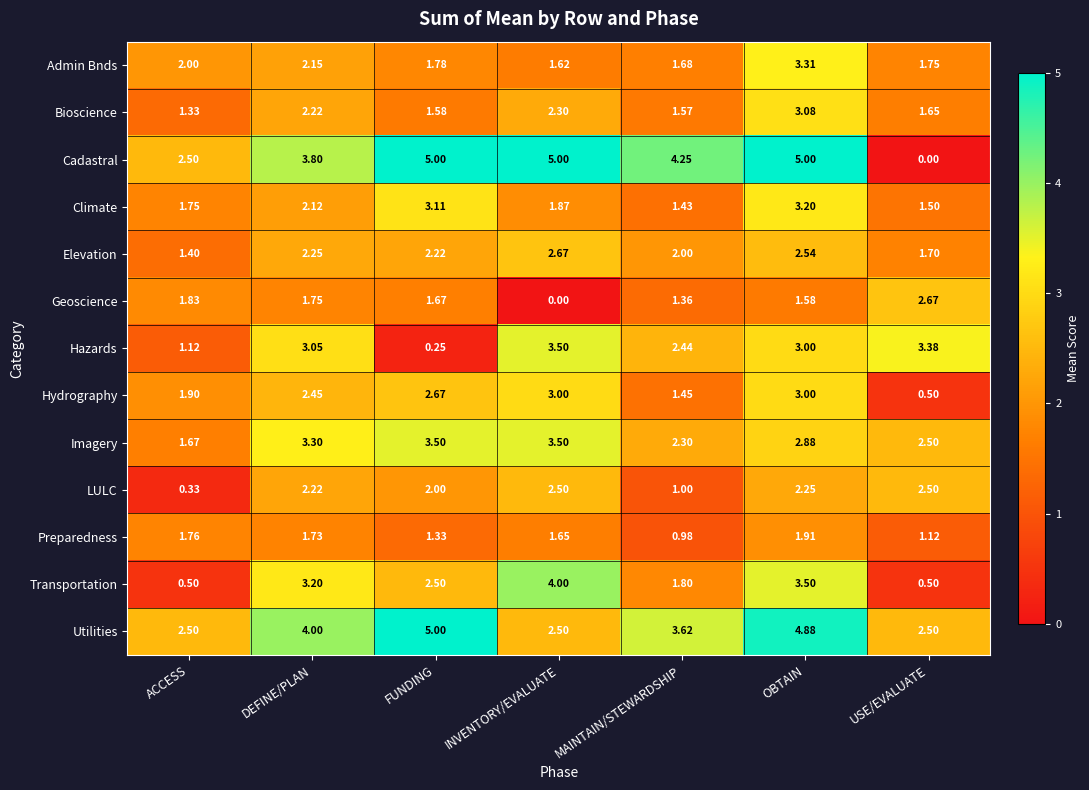

List the labels in order of Preparedness value, largest first.

OBTAIN, ACCESS, DEFINE/PLAN, INVENTORY/EVALUATE, FUNDING, USE/EVALUATE, MAINTAIN/STEWARDSHIP